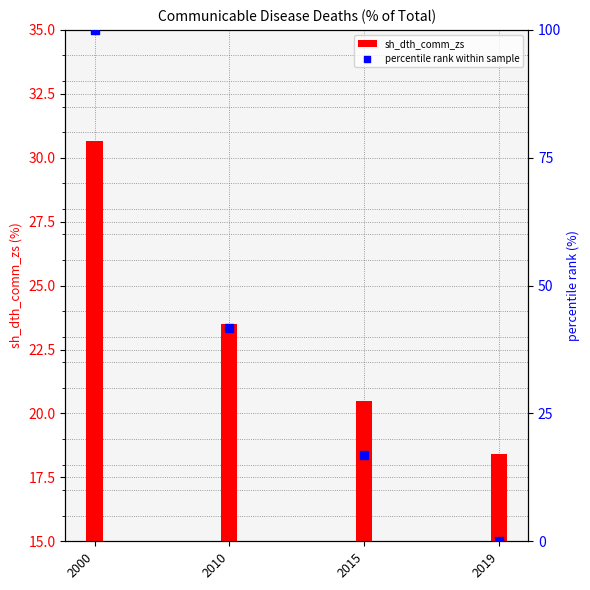

Which series reaches the maximum Y coordinate?

percentile rank within sample